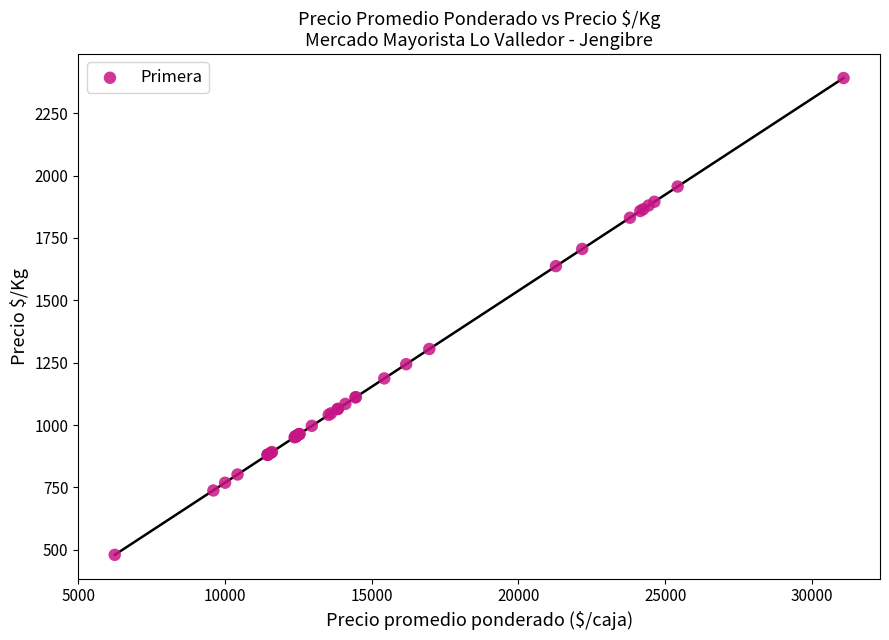

What Y value in the scatter plot is closest to 1435?

1305